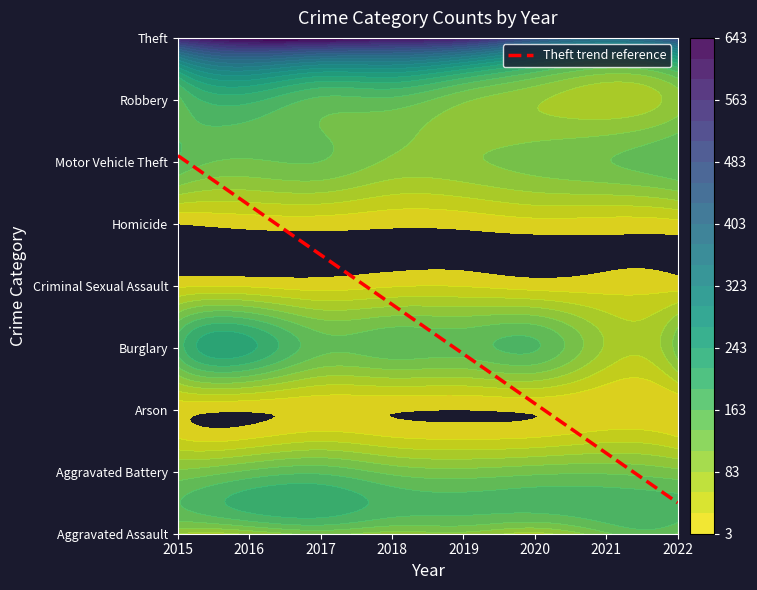

The Burglary series shows 21 at 2021. True or false?

False